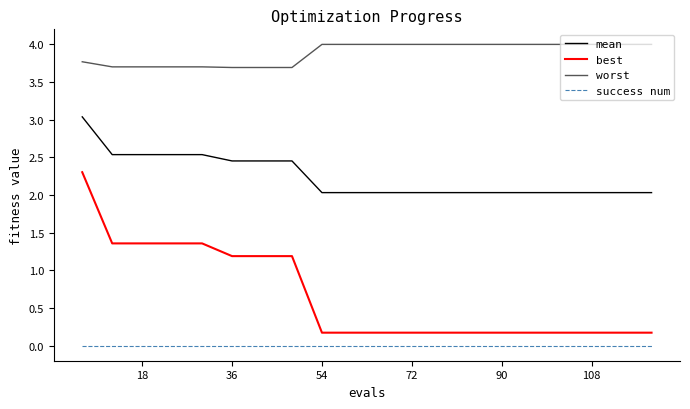

Which series has the largest range (max minus min)?

best